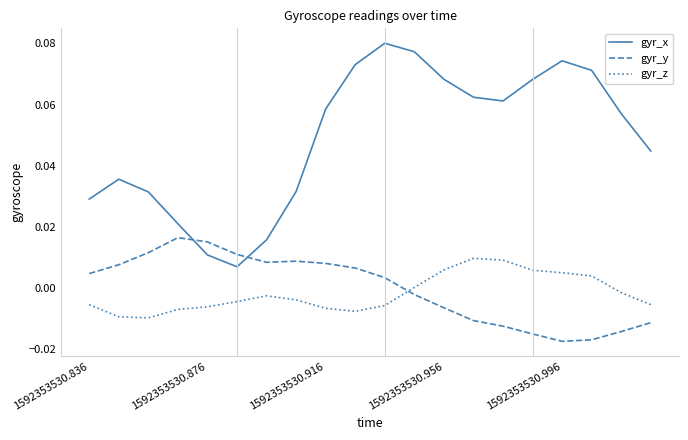

True or false: gyr_y and gyr_z intersect in this chart.

True